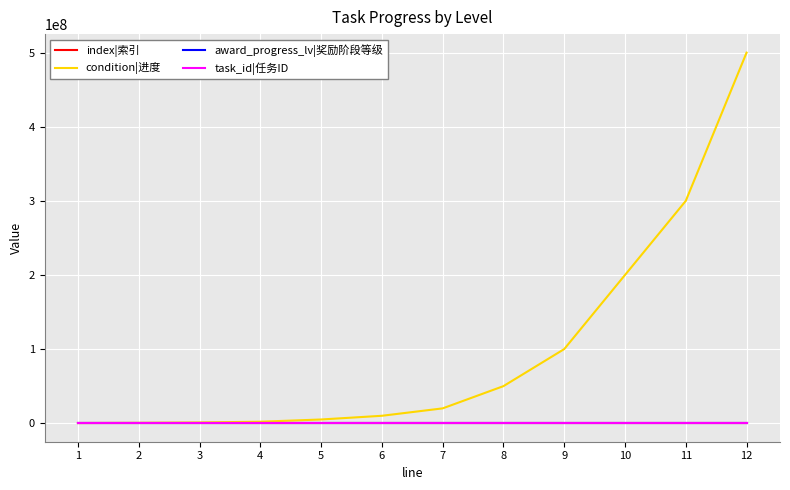

Which category has the highest value in the index|索引 series?

12